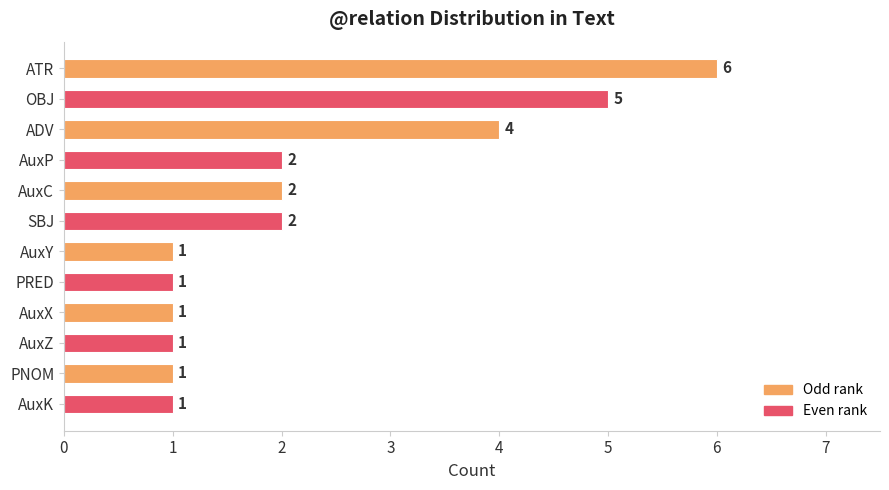

What is the maximum value shown in the chart?

6